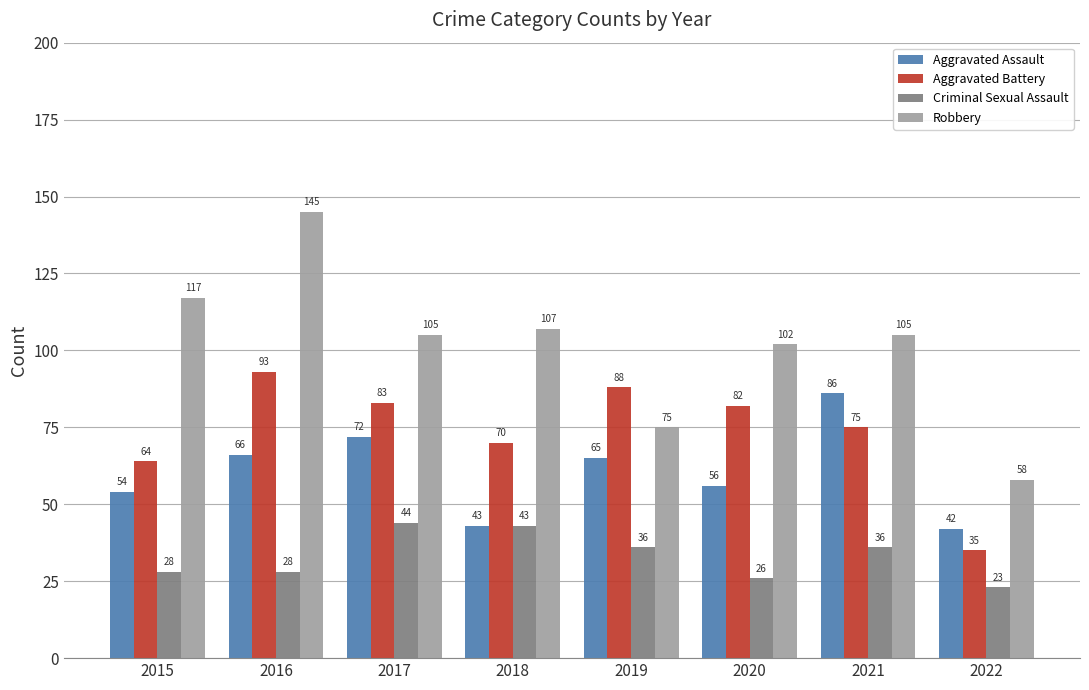

Which series has the largest range (max minus min)?

Robbery